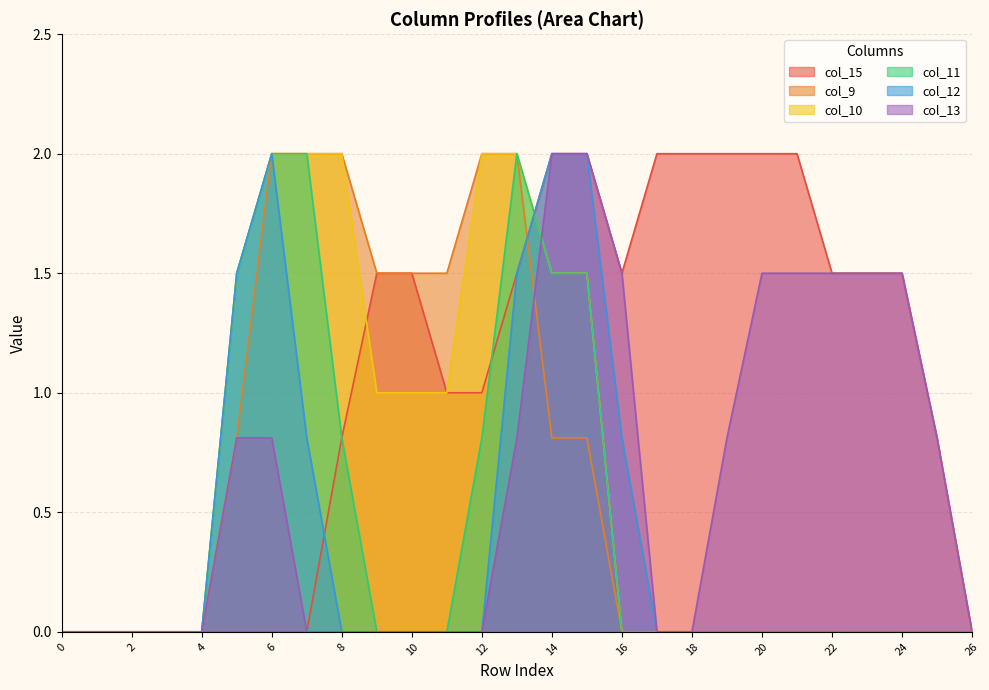

How many series are shown in this chart?

6